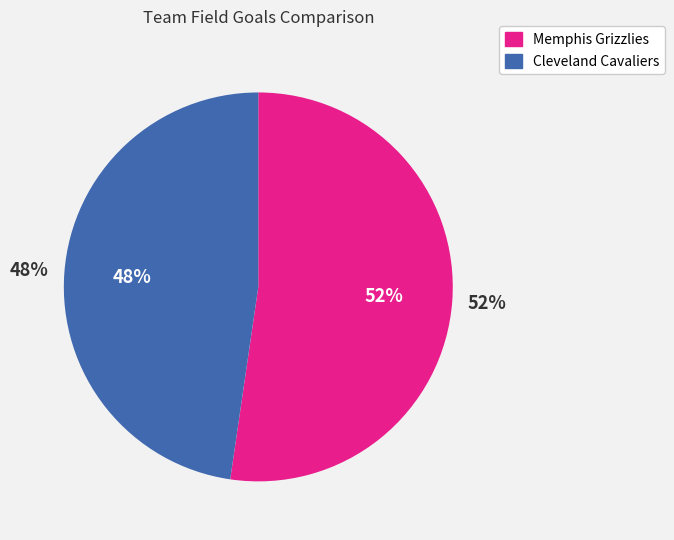

To the nearest percent, what percentage of the pie is Cleveland Cavaliers?

48%